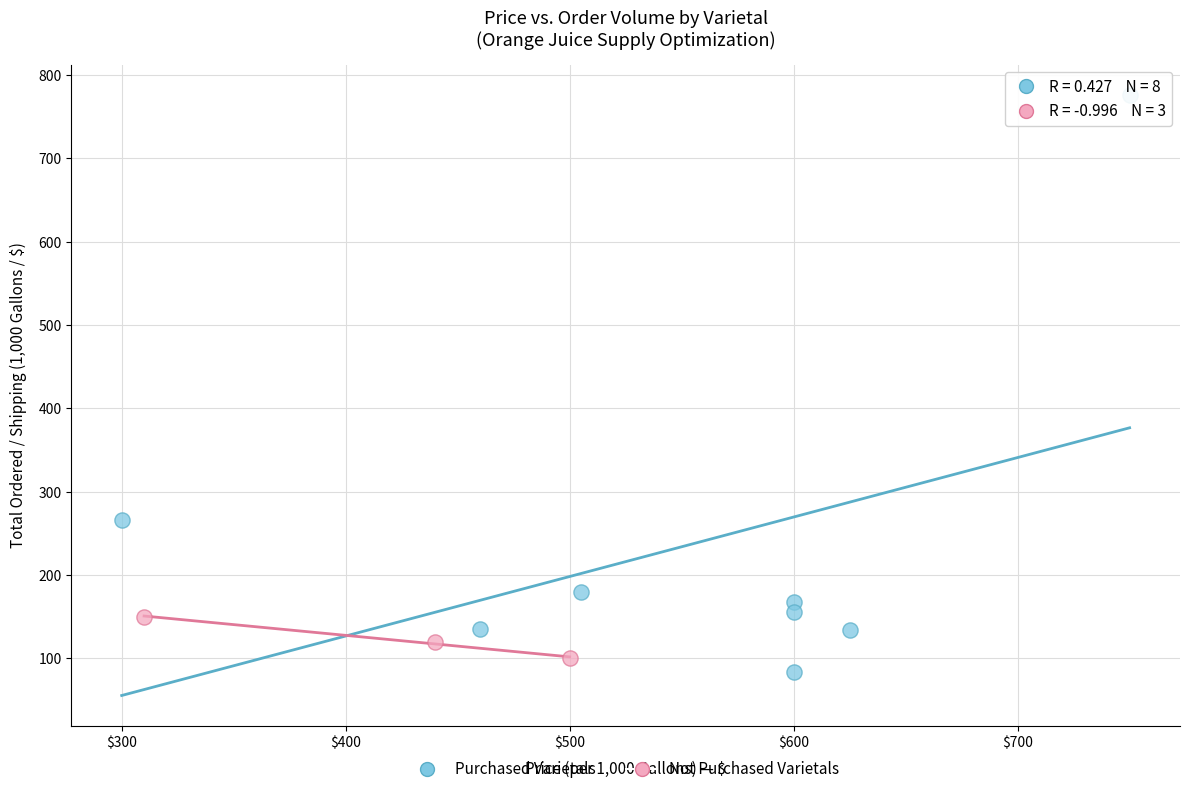

Which series contains the highest Y value?

Purchased Varietals